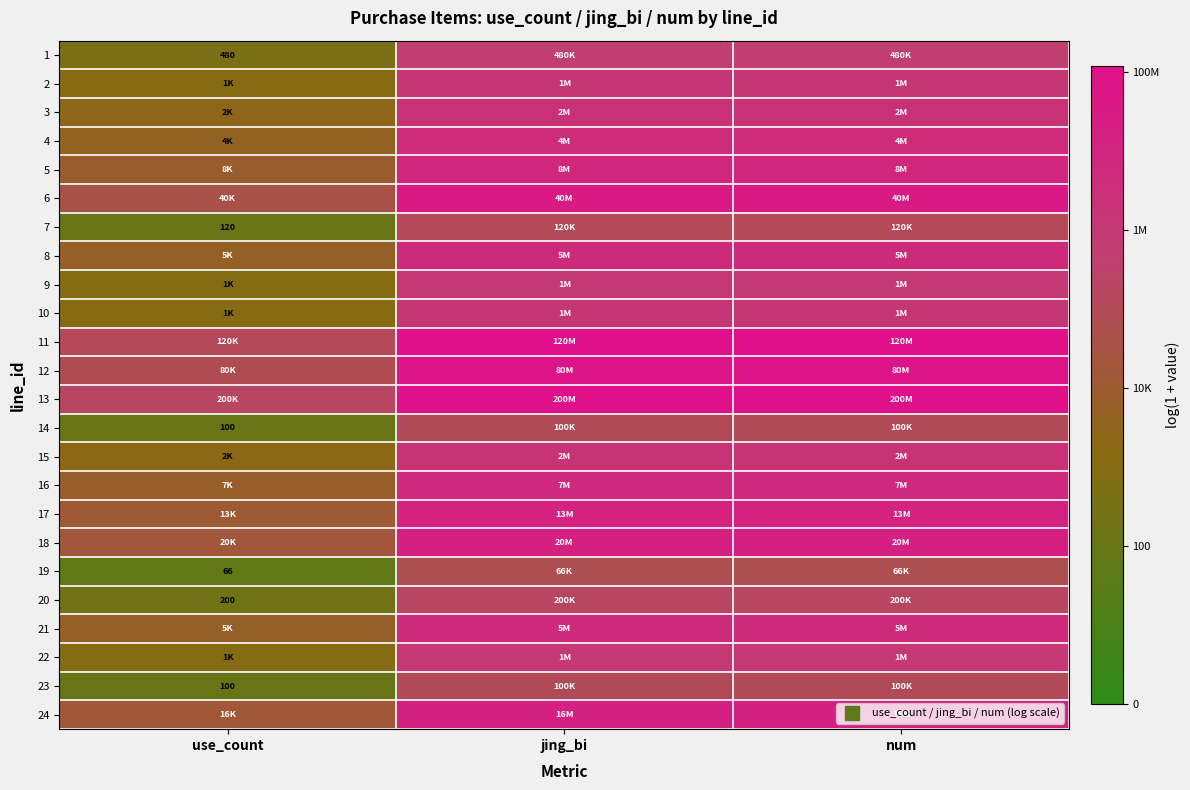

Rank the series at jing_bi from highest to lowest value.

13, 11, 12, 6, 18, 24, 17, 5, 16, 8, 21, 4, 3, 15, 2, 10, 9, 22, 1, 20, 7, 14, 23, 19